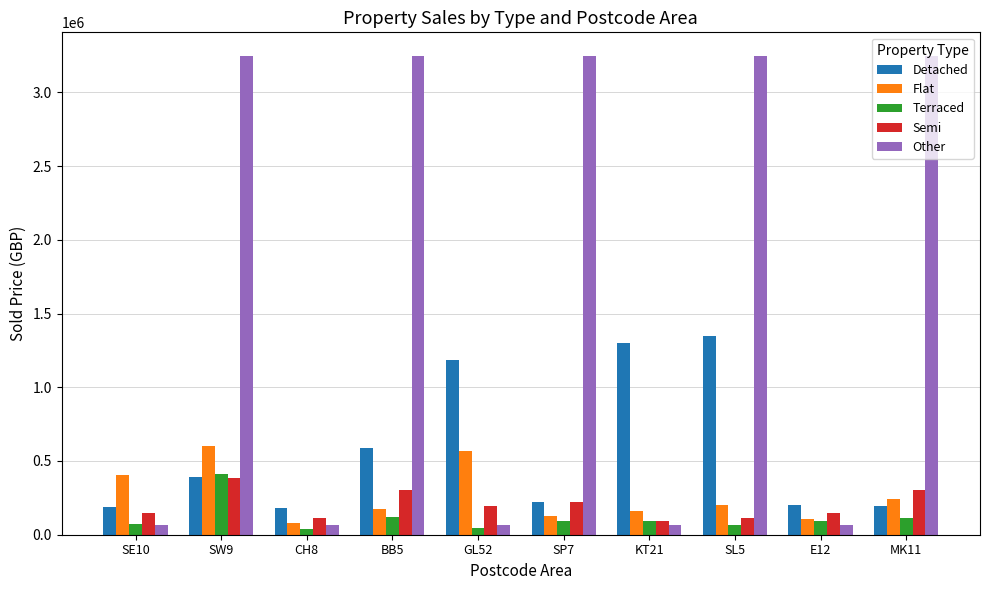

What is the difference between the highest and lowest values at SW9?

2860000